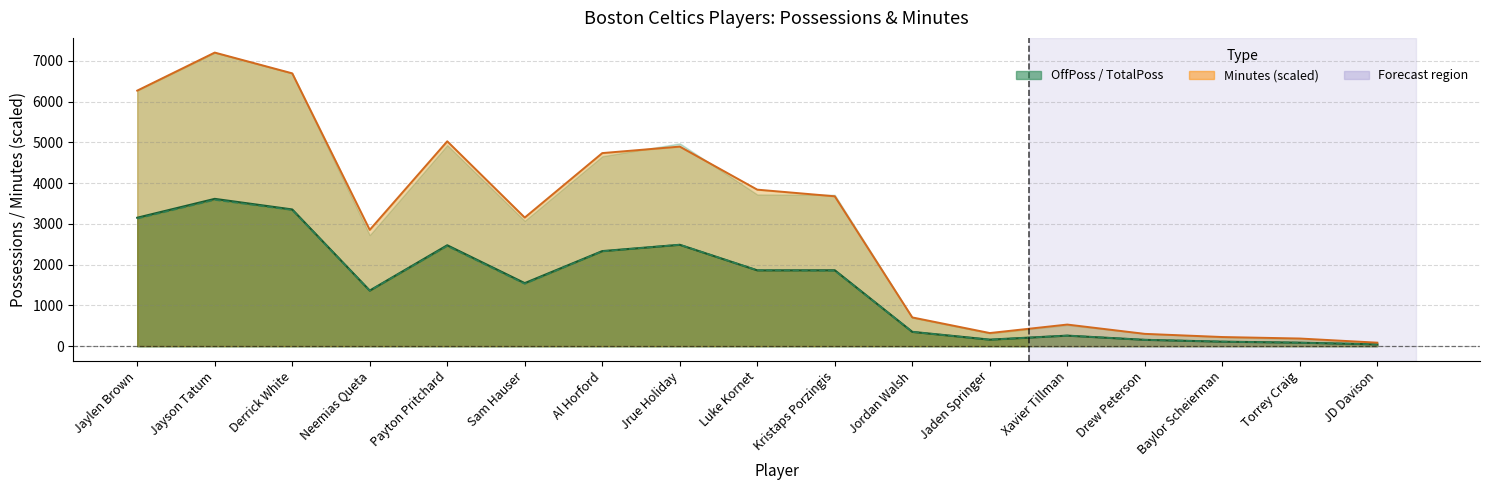

Which series has the largest range (max minus min)?

Minutes line